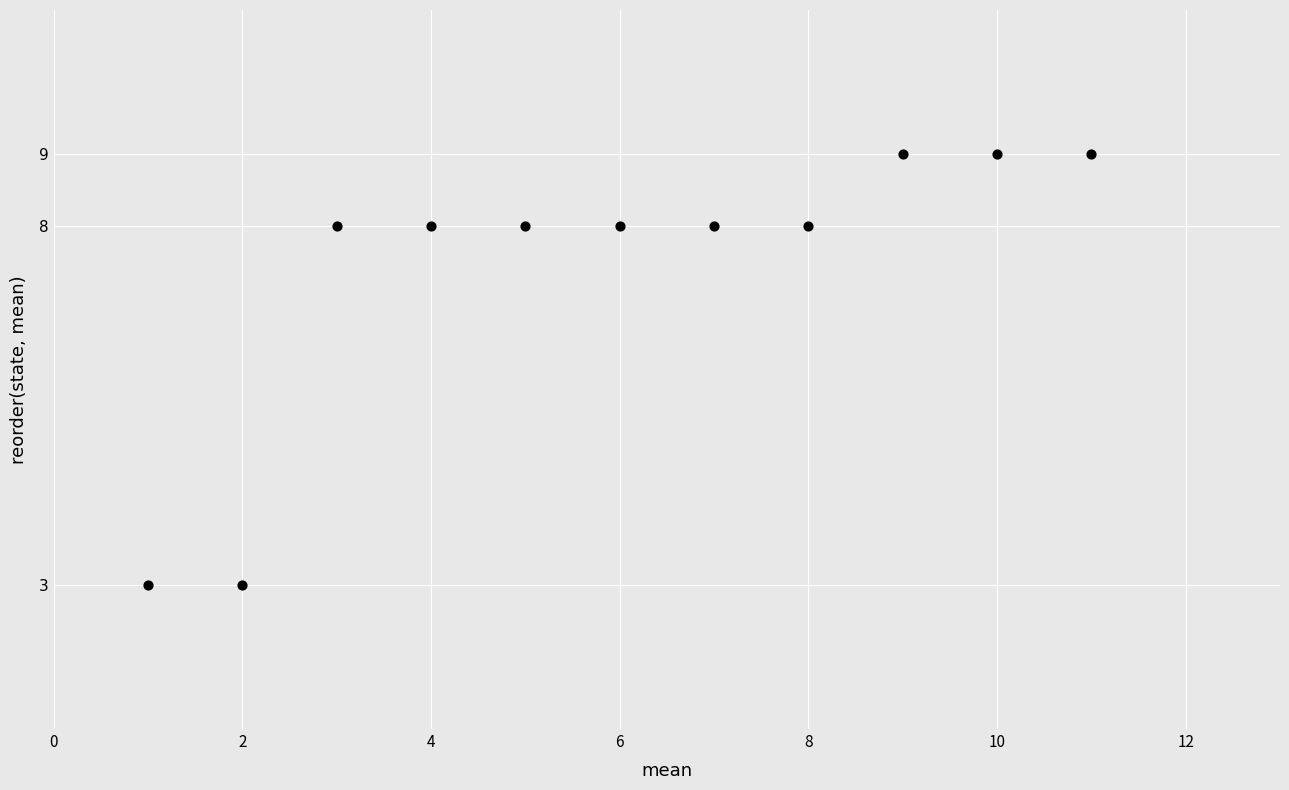

What is the average X value?

6